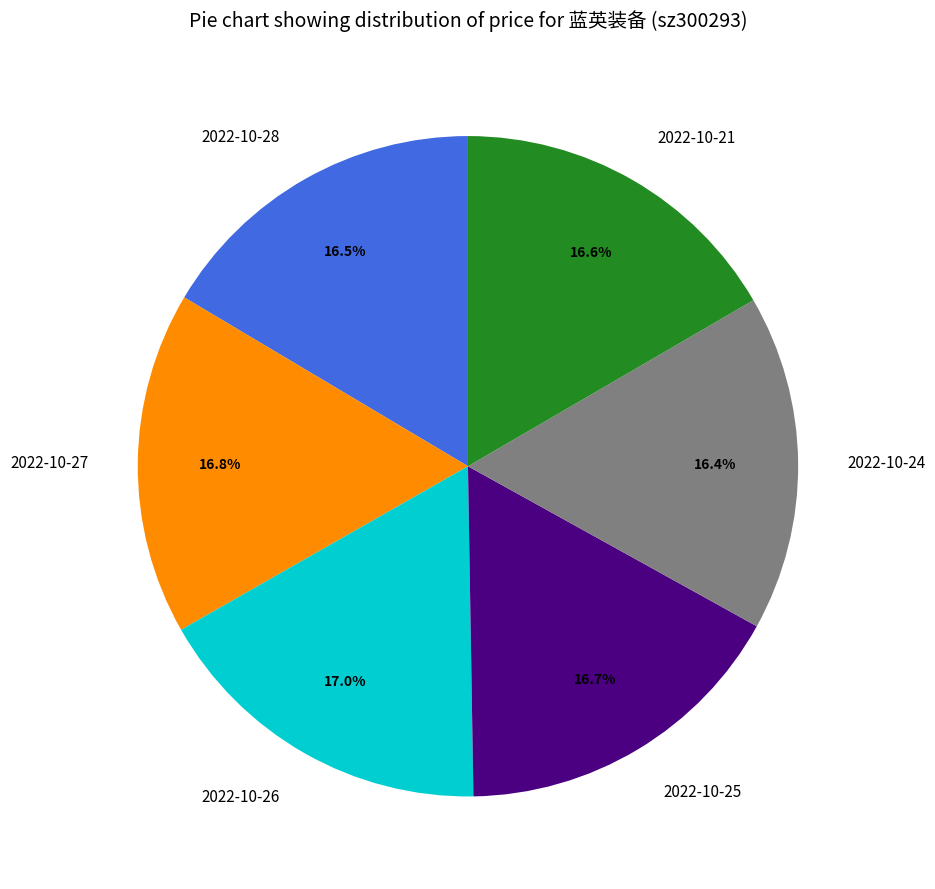

To the nearest percent, what portion does 2022-10-26 represent?

17%